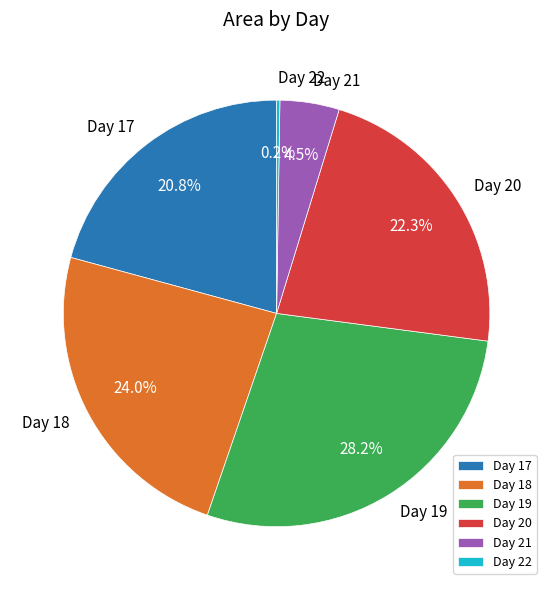

Which slice is the largest?

Day 19